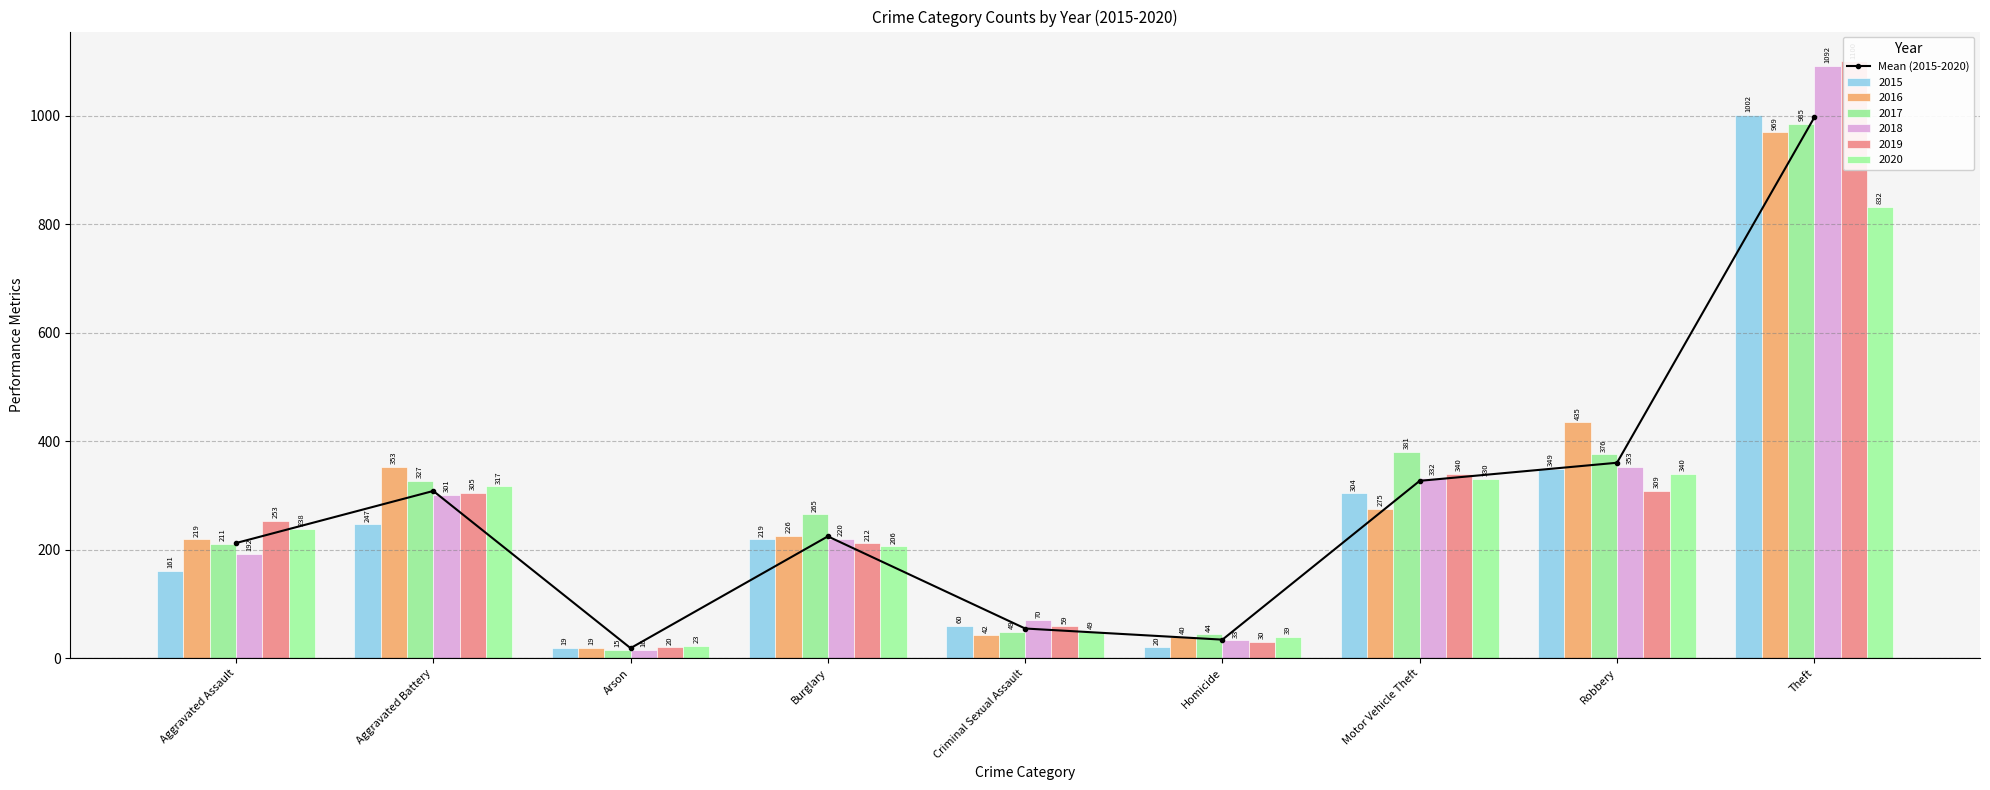

What is the change in value from Arson to Burglary?

+206.0